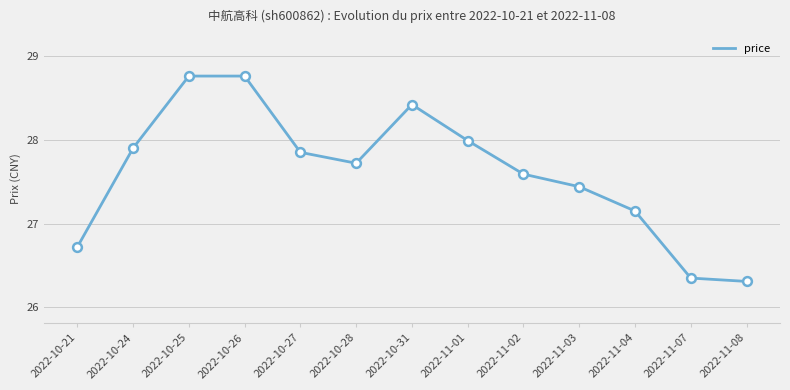

Approximately how many times larger is the value at 2022-10-25 compared to 2022-10-31?

1.0